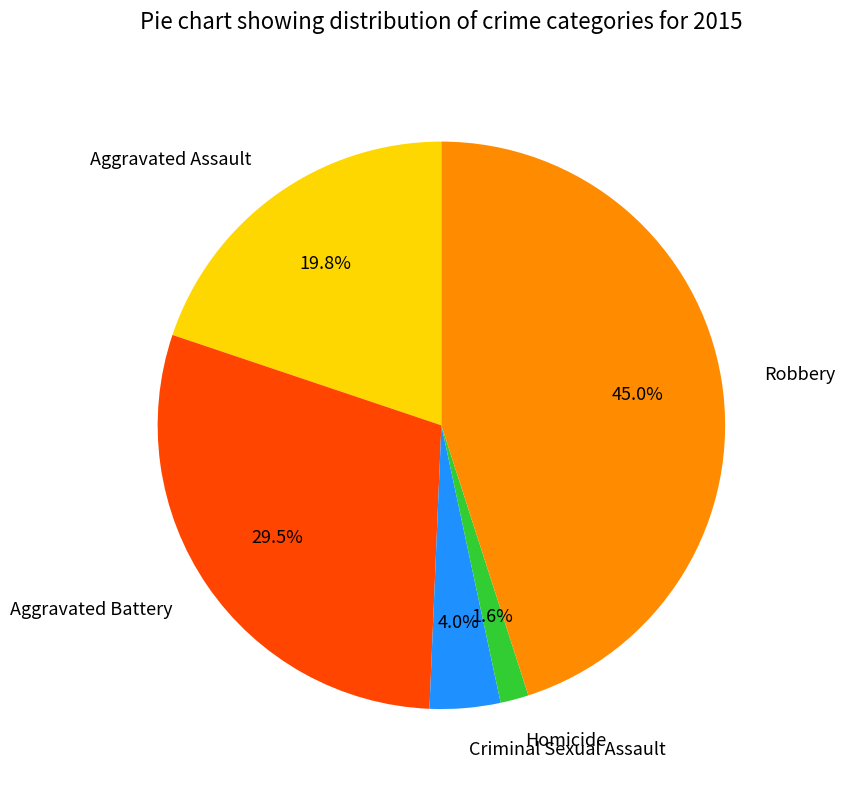

Which slice is the largest?

Robbery